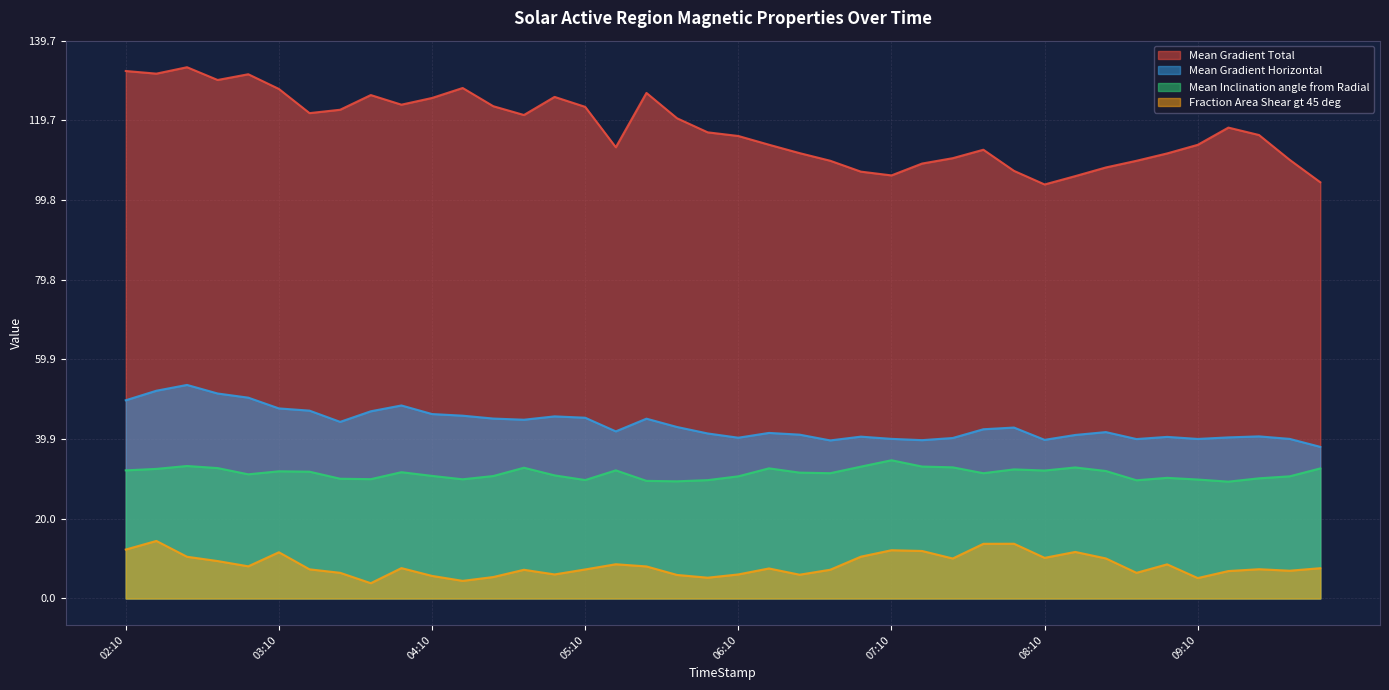

Which series has the largest total across all categories?

Mean Gradient Total